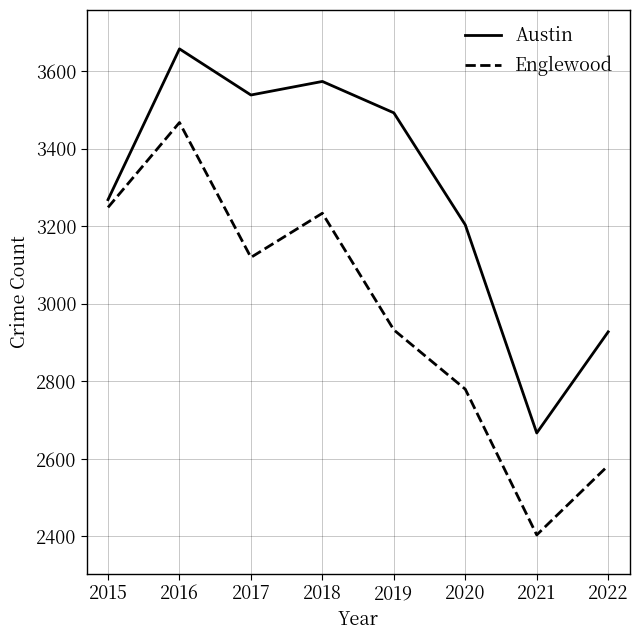

Rank the categories by Austin value from lowest to highest.

2021, 2022, 2020, 2015, 2019, 2017, 2018, 2016